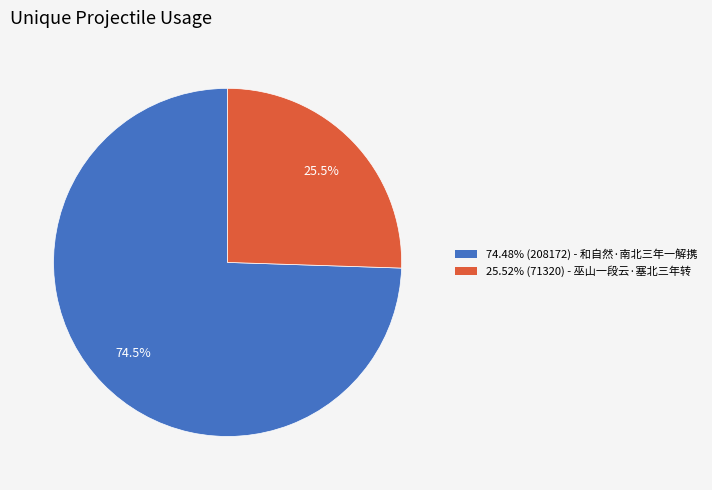

Is there any slice that represents more than half of the pie?

Yes